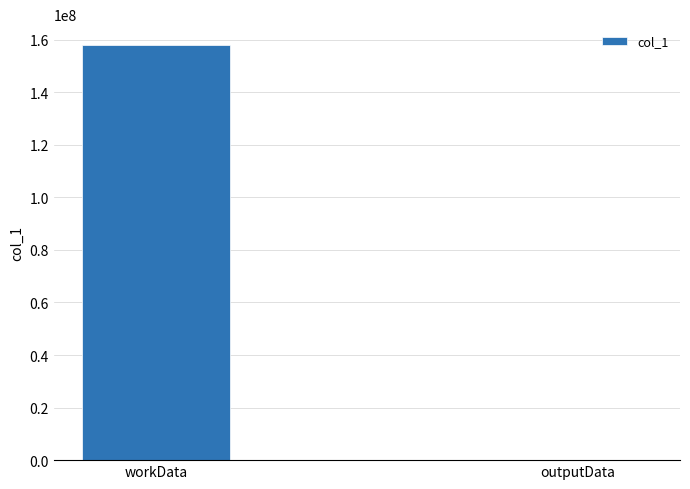

What is the average value?

79009420